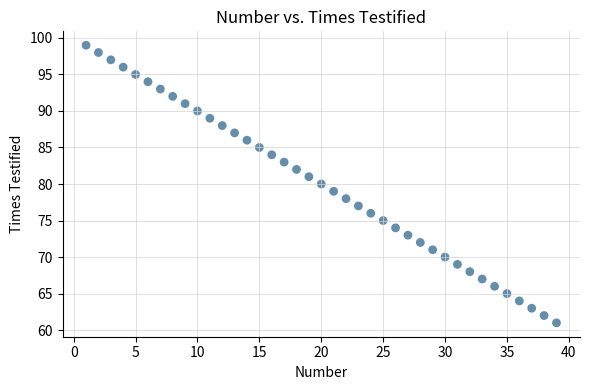

What is the range of X values (max minus min)?

38